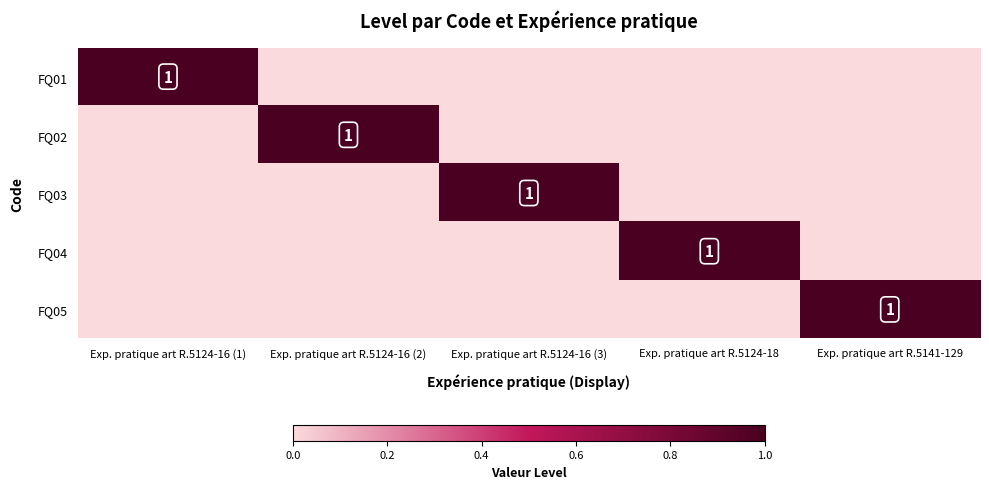

Is it true that FQ04 equals 1 at Exp. pratique art R.5124-18?

True